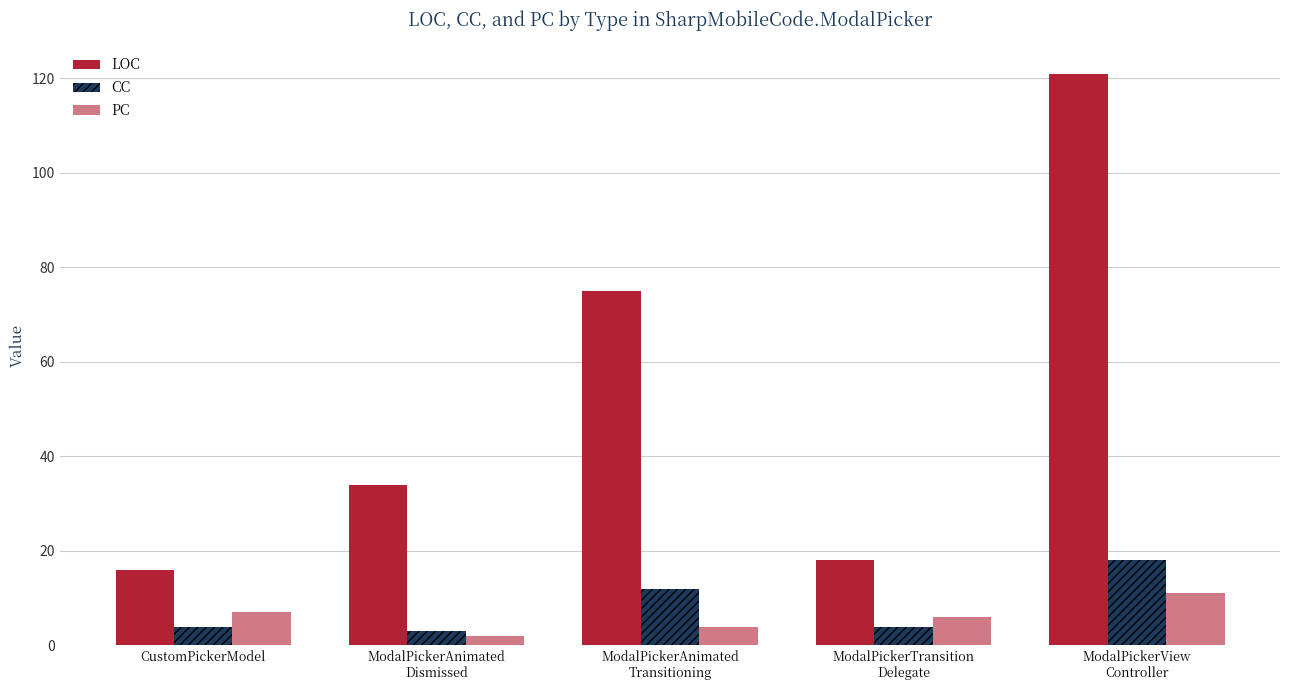

What is the sum of all CC values?

41